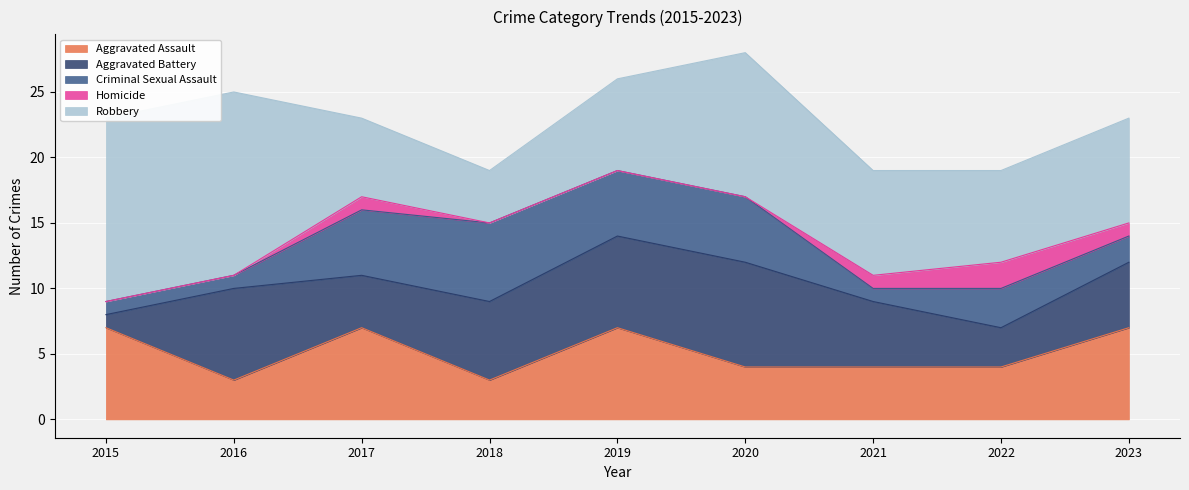

Is it true that Aggravated Assault equals 4 at 2020?

True